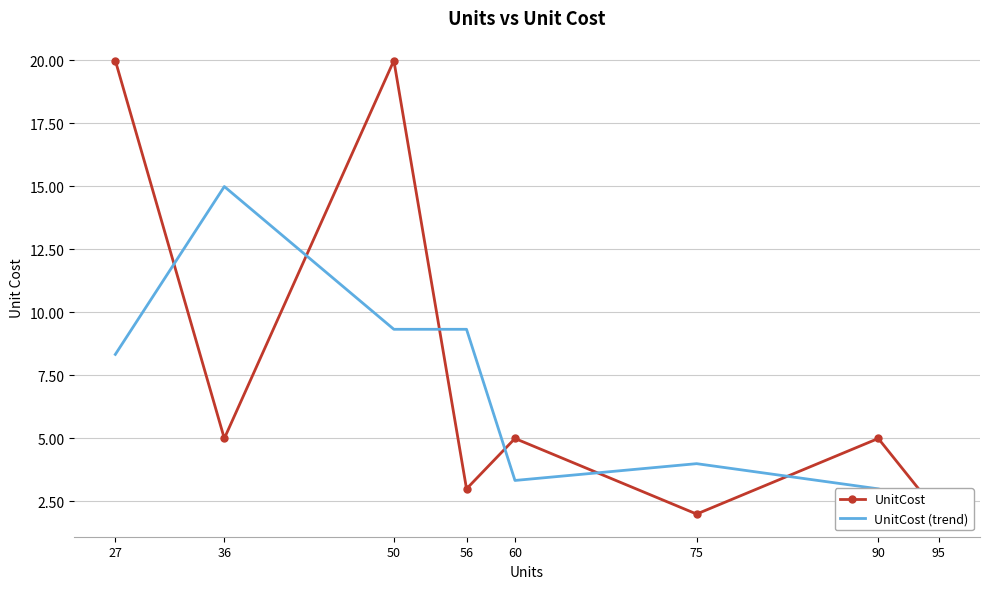

Which series changed the most between 50 and 75?

UnitCost